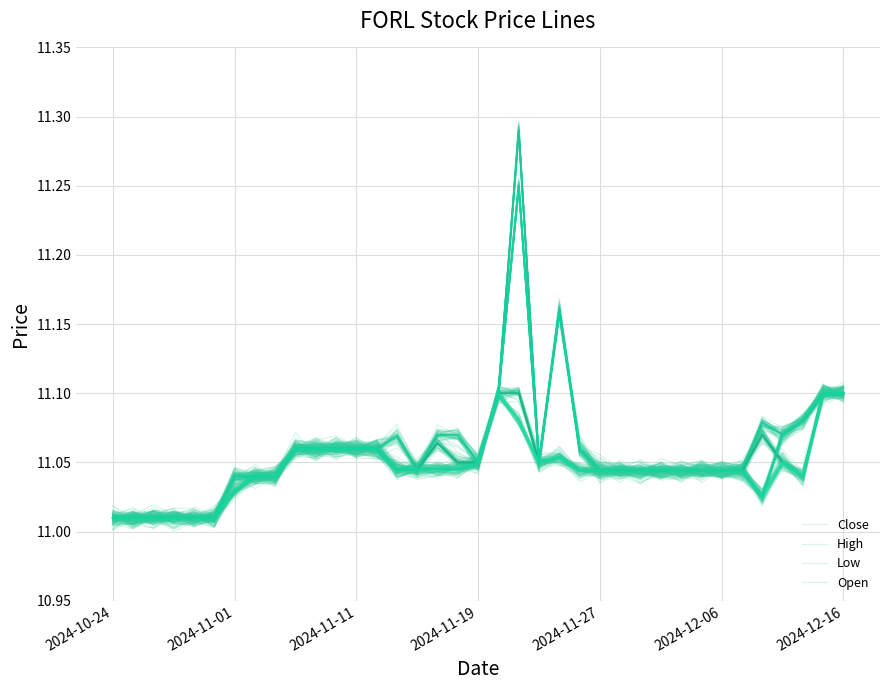

List the labels in order of High value, largest first.

20, 22, 19, 35, 36, 34, 32, 16, 17, 33, 14, 9, 10, 11, 12, 13, 23, 18, 21, 15, 24, 25, 26, 27, 28, 29, 30, 31, 2024-12-16, 7, 8, 2024-10-24, 2024-11-01, 2024-11-11, 2024-11-19, 2024-11-27, 2024-12-06